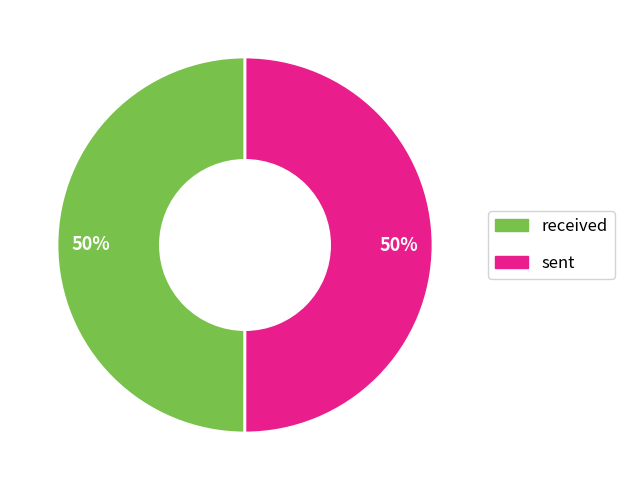

To the nearest percent, what is the average slice percentage?

50%